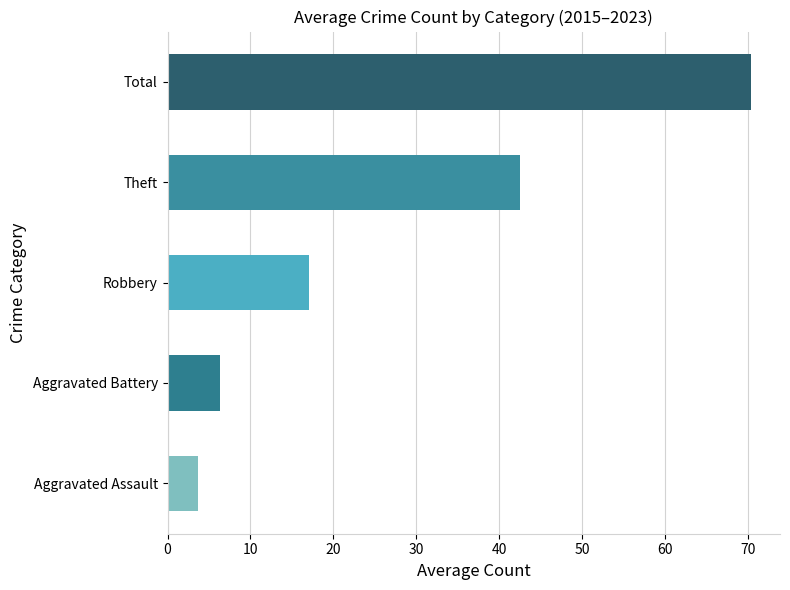

How many bars are there in total?

5